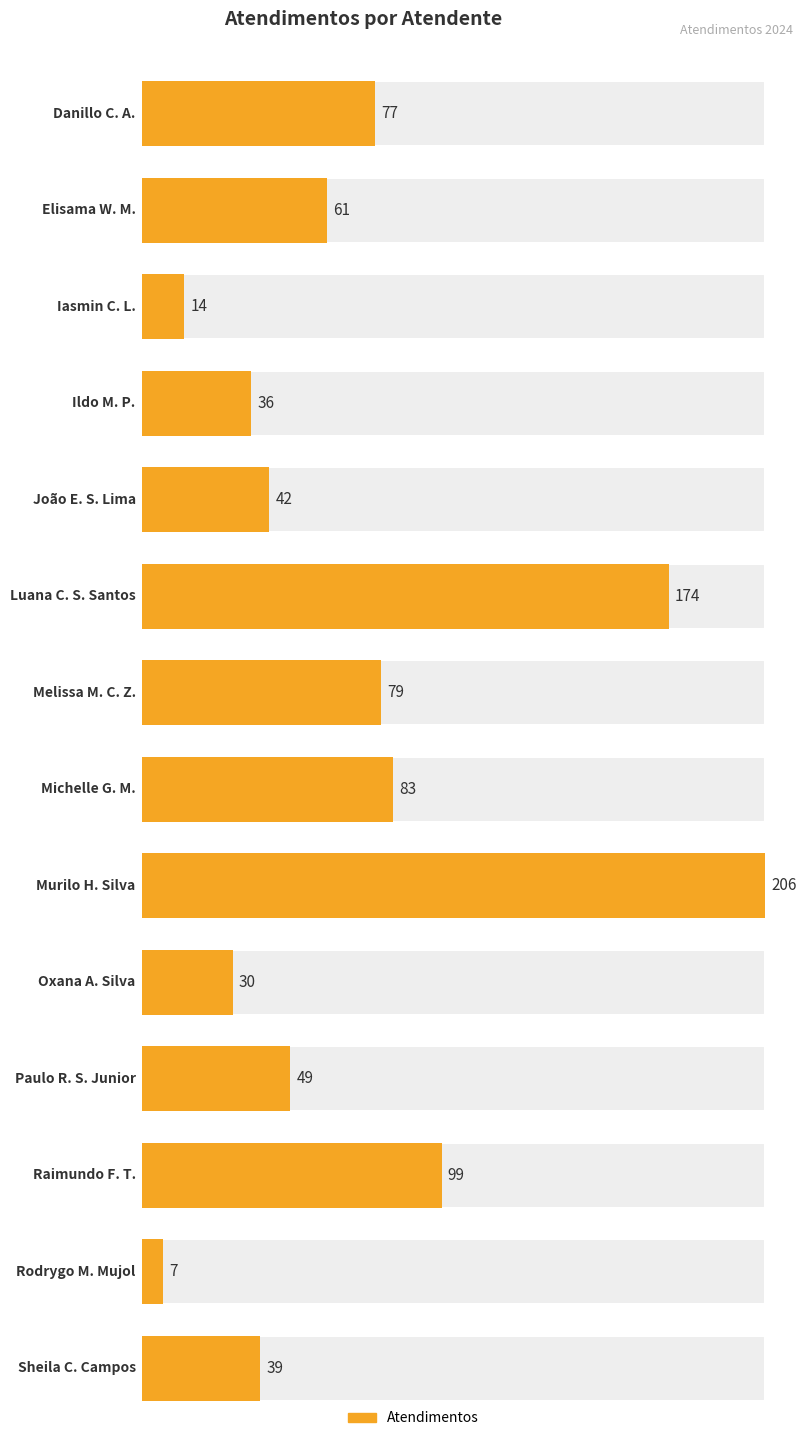

Where is the data nearest to the value 106?

Raimundo Francisco Taborda